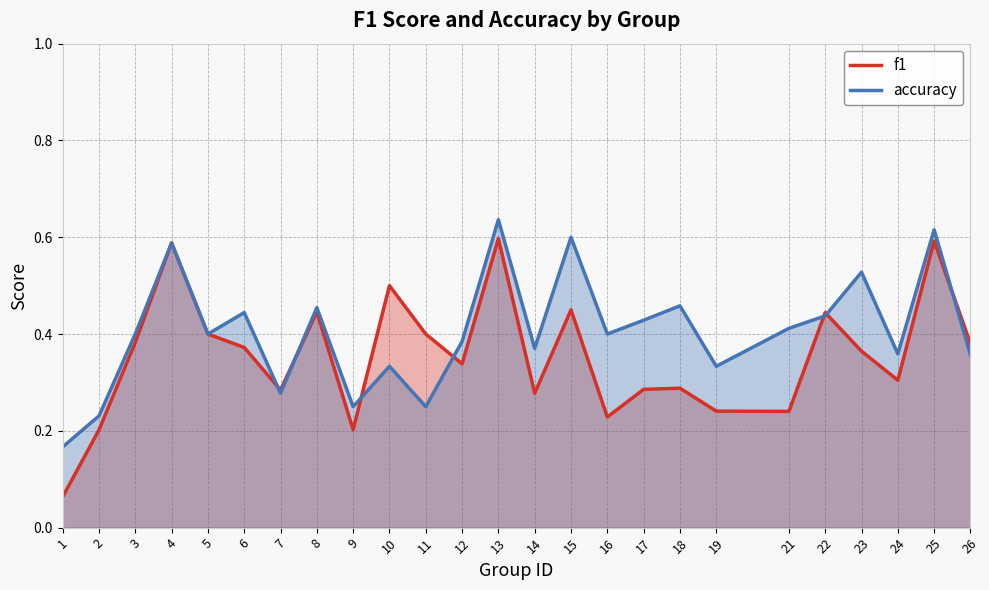

The accuracy series shows 0.4 at 22. True or false?

True